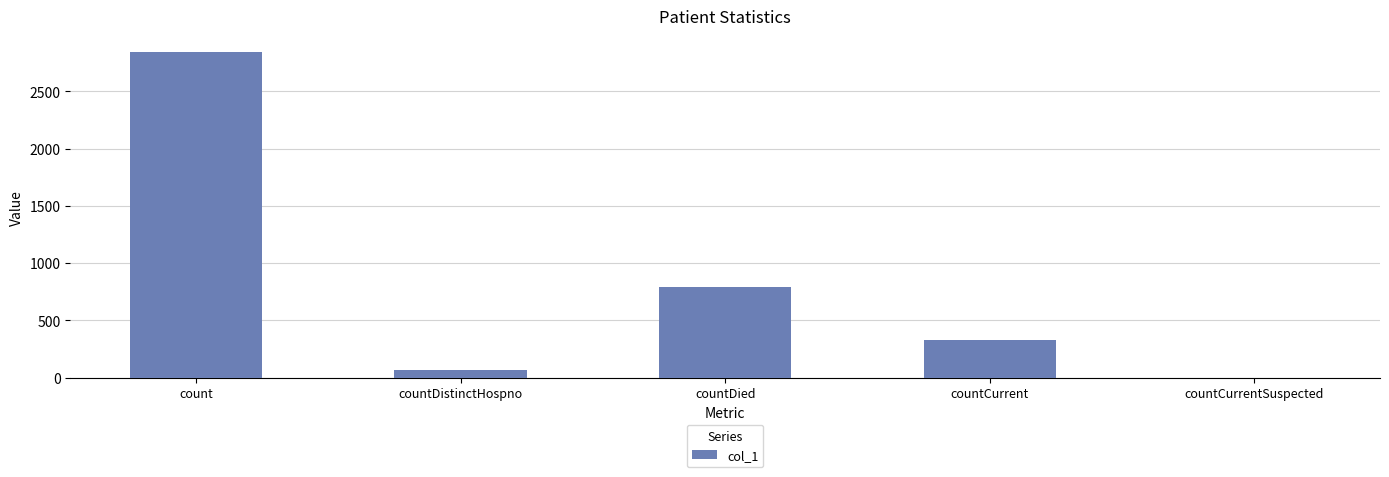

Read the value at countDistinctHospno.

70